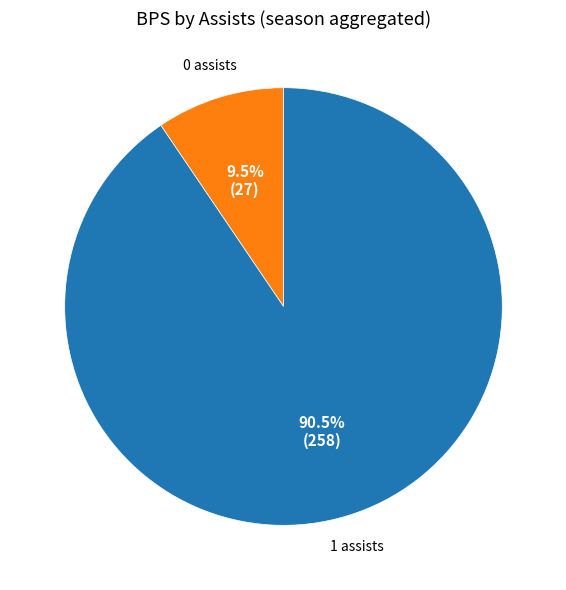

Is there any slice that represents more than half of the pie?

Yes